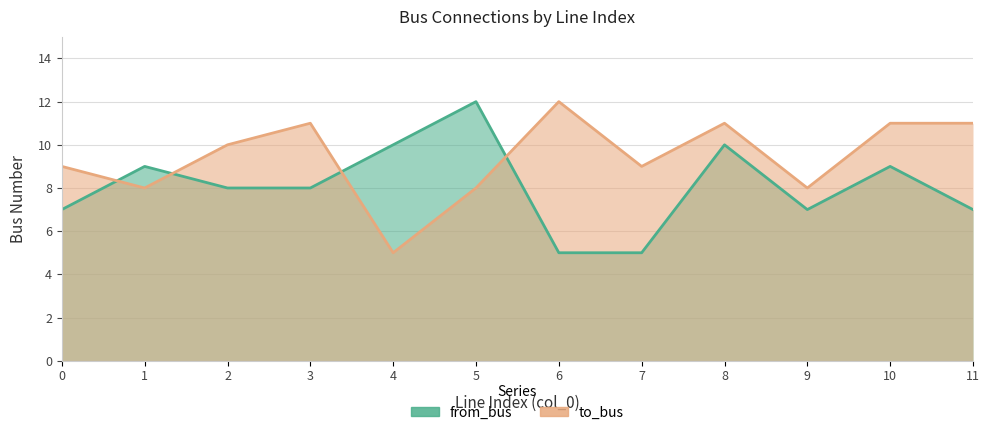

Count the number of data series in this chart.

2